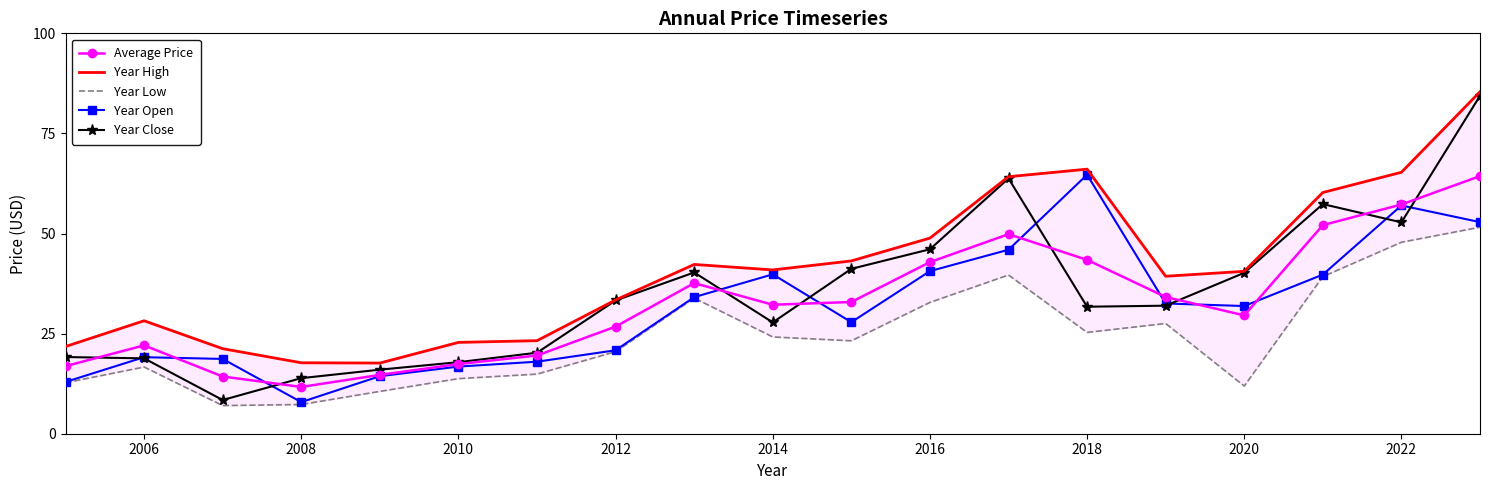

Does the chart have visible grid lines?

No